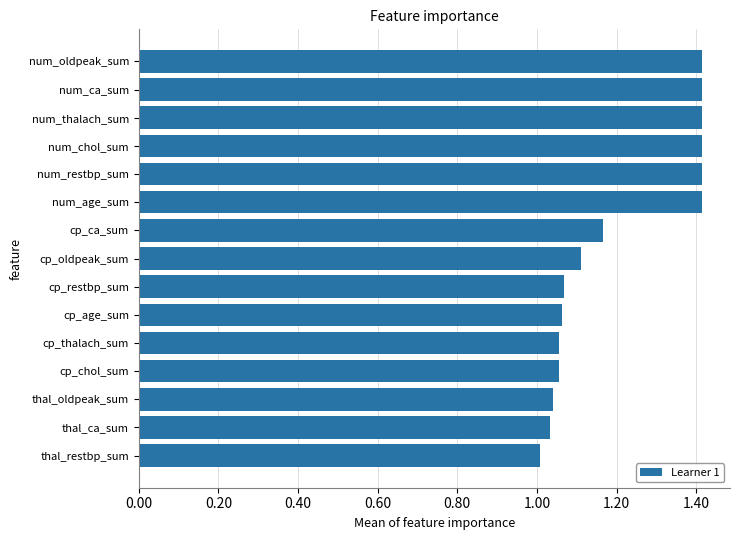

What is the ratio of the value at num_chol_sum to the value at thal_oldpeak_sum?

1.4